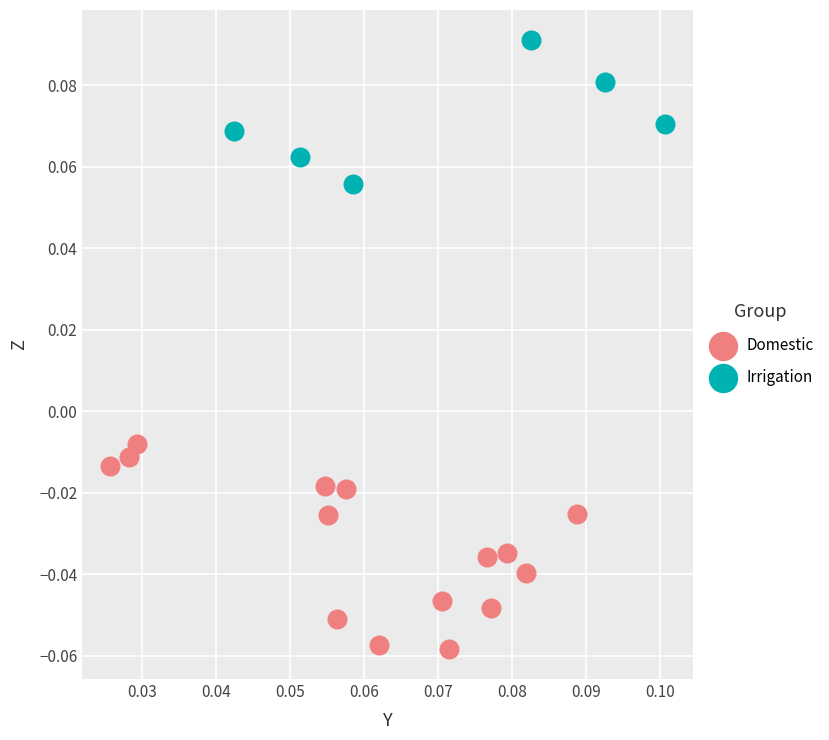

What are all the series names shown in the legend?

Domestic, Irrigation